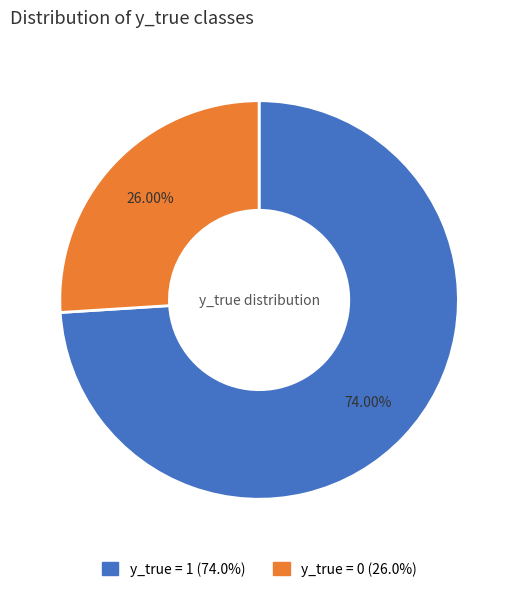

Is there a majority slice in this chart?

Yes